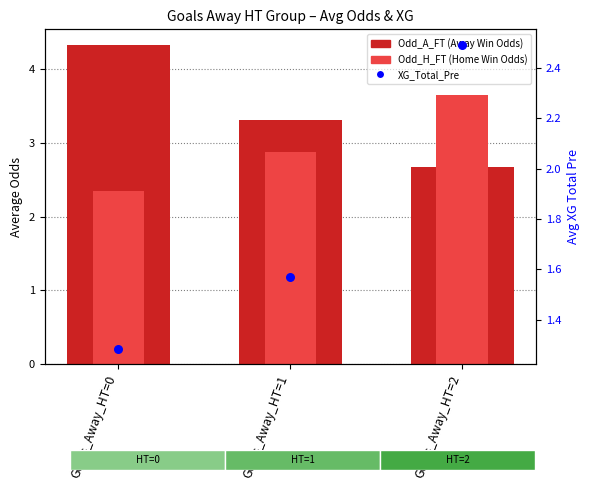

What are all the series names shown in the legend?

Odd_A_FT (Away Win Odds), Odd_H_FT (Home Win Odds), XG_Total_Pre